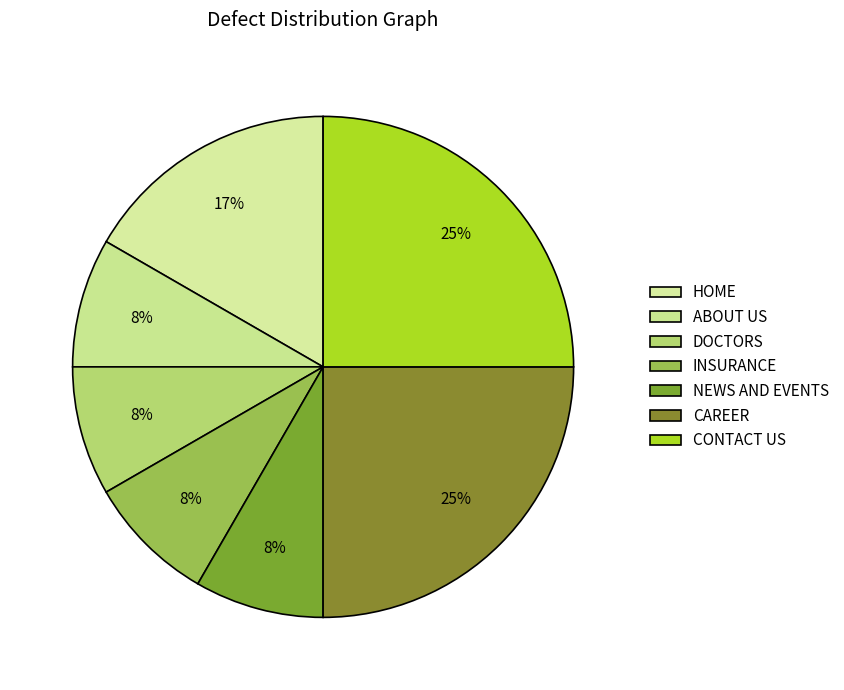

Is the sum of DOCTORS and CAREER greater than half?

No